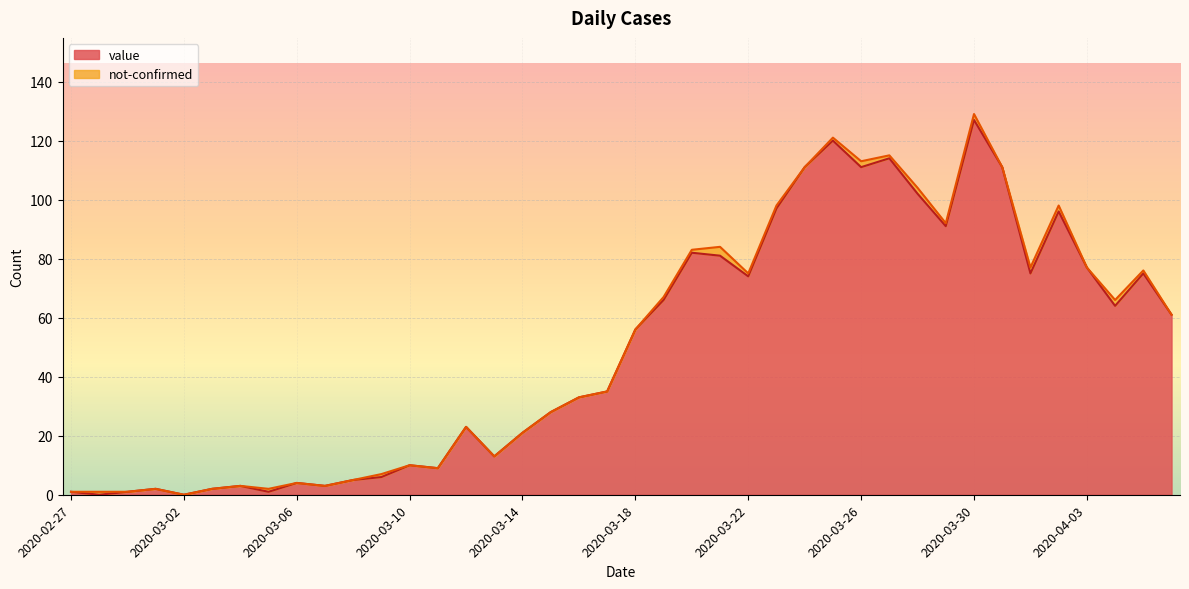

What is the value of the 3rd point from the left?

1